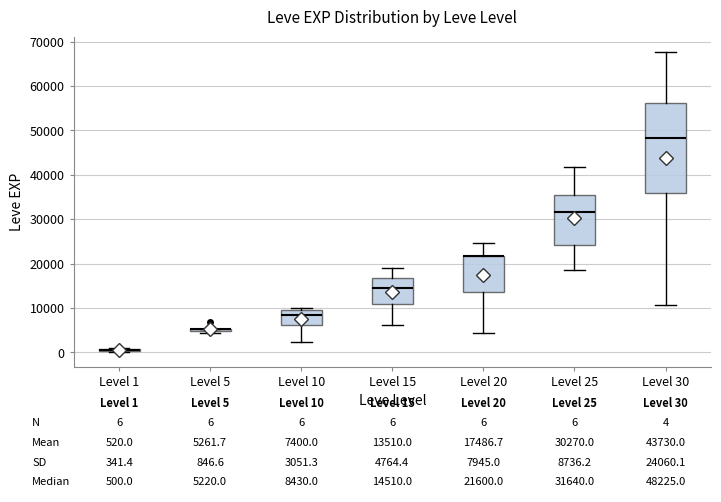

Comparing the boxes themselves (not the whiskers), which one is the tallest?

Level 30